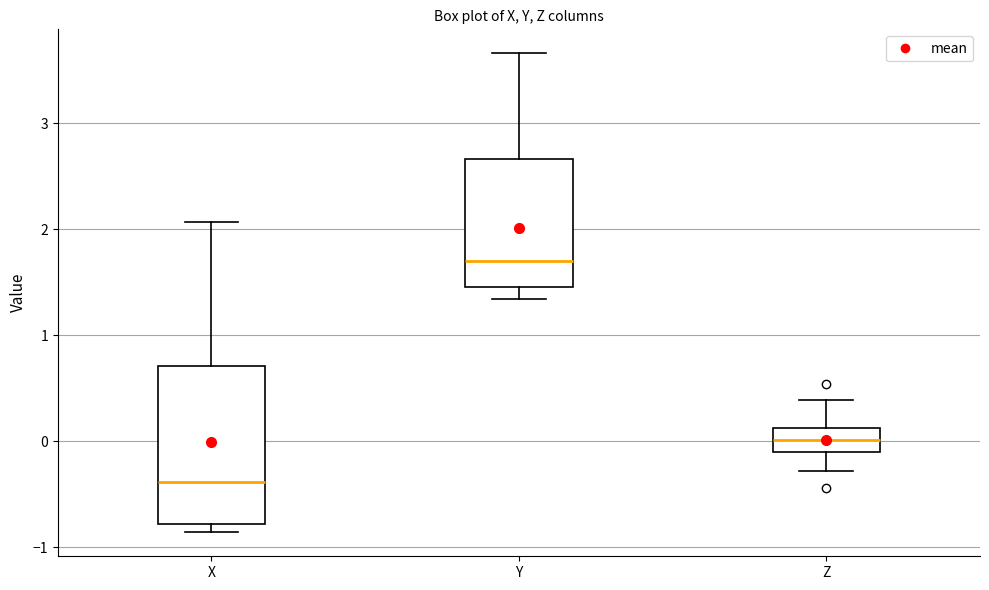

Which box has the highest median line?

Y